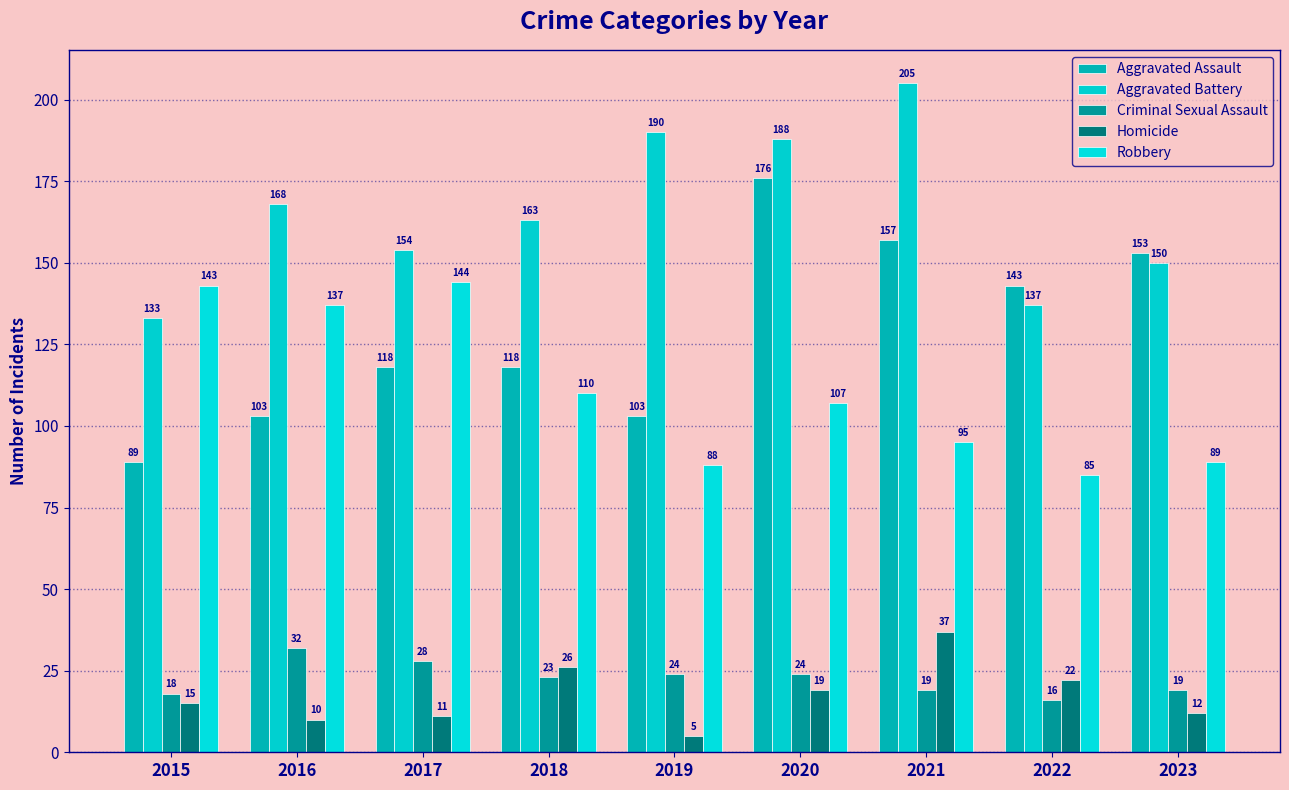

What are all the series names shown in the legend?

Aggravated Assault, Aggravated Battery, Criminal Sexual Assault, Homicide, Robbery